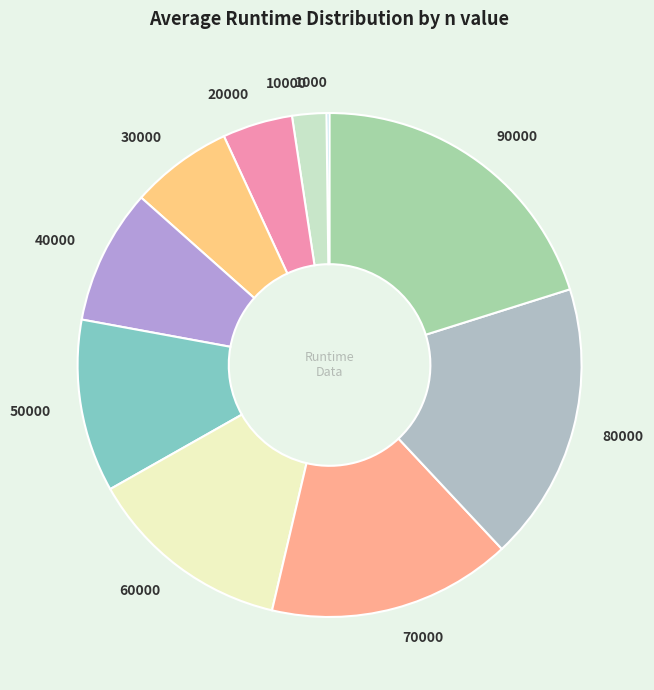

Between 40000 and 20000, which is larger?

40000